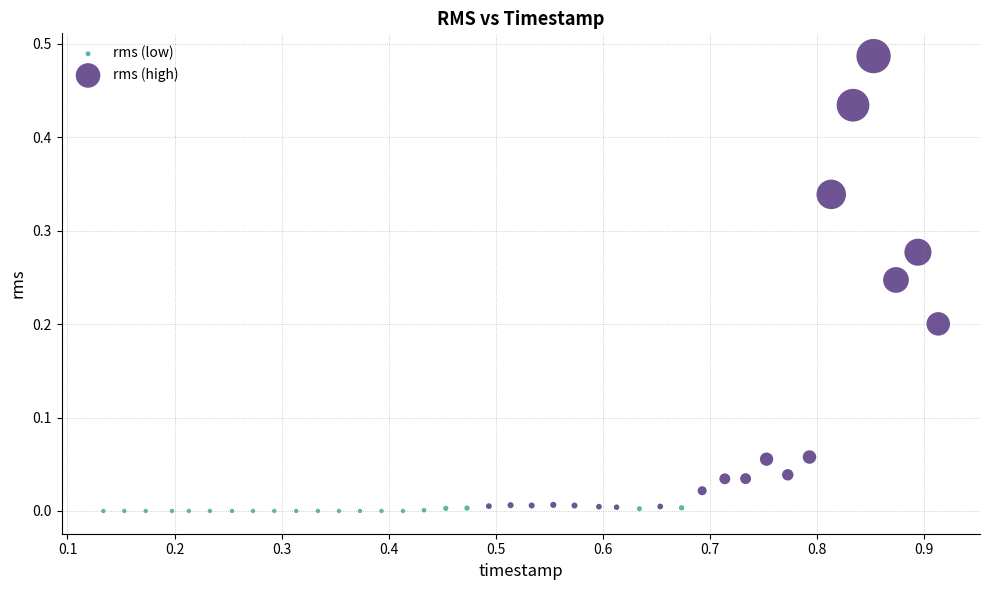

Which series contains the highest Y value?

rms (high)